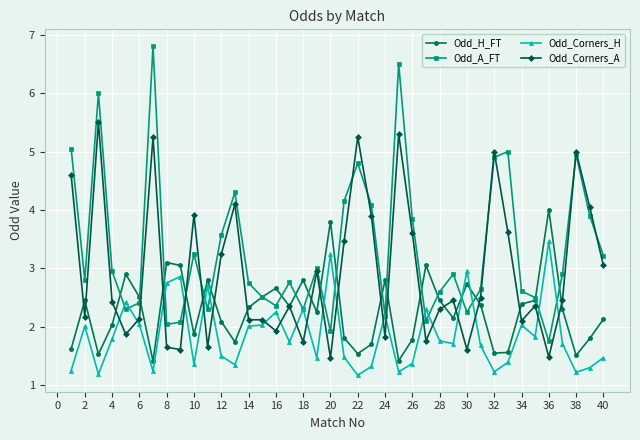

Rank the series by their maximum value, from highest to lowest.

Odd_A_FT, Odd_Corners_A, Odd_H_FT, Odd_Corners_H